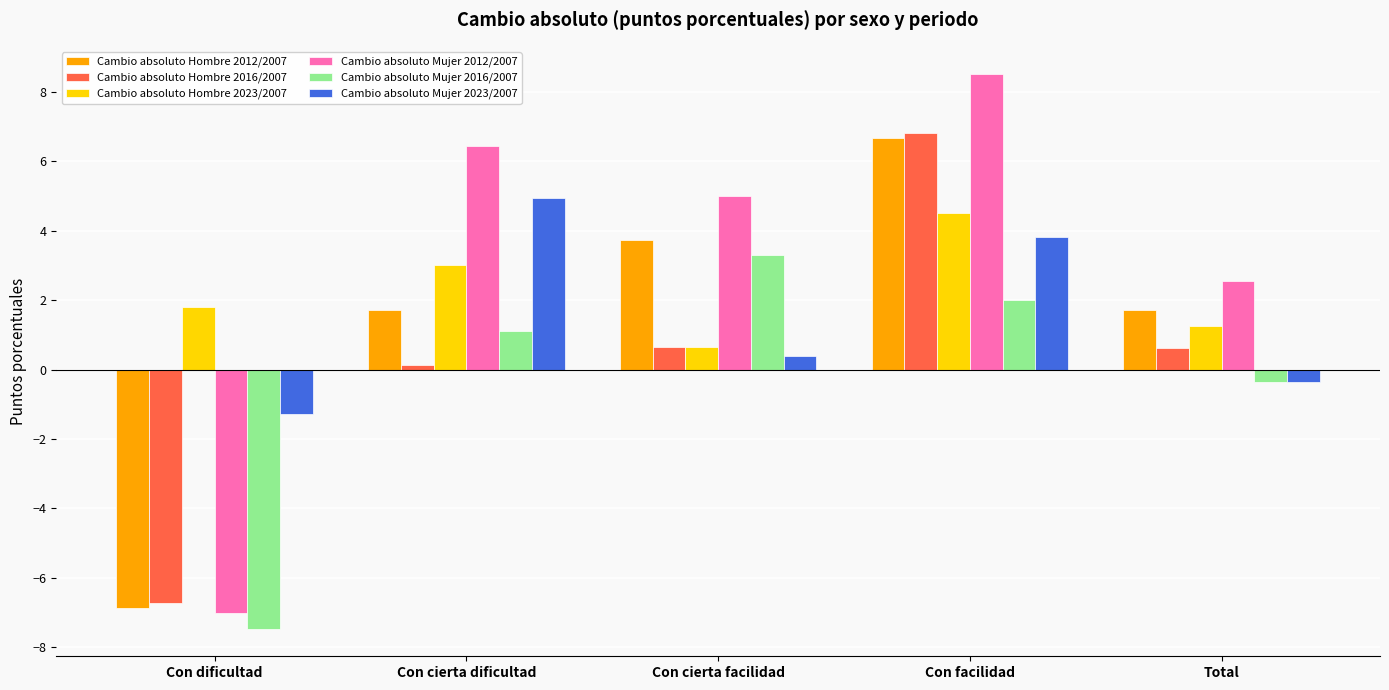

True or false: Cambio absoluto Hombre 2023/2007 has a value of 1.1 at Con facilidad.

False